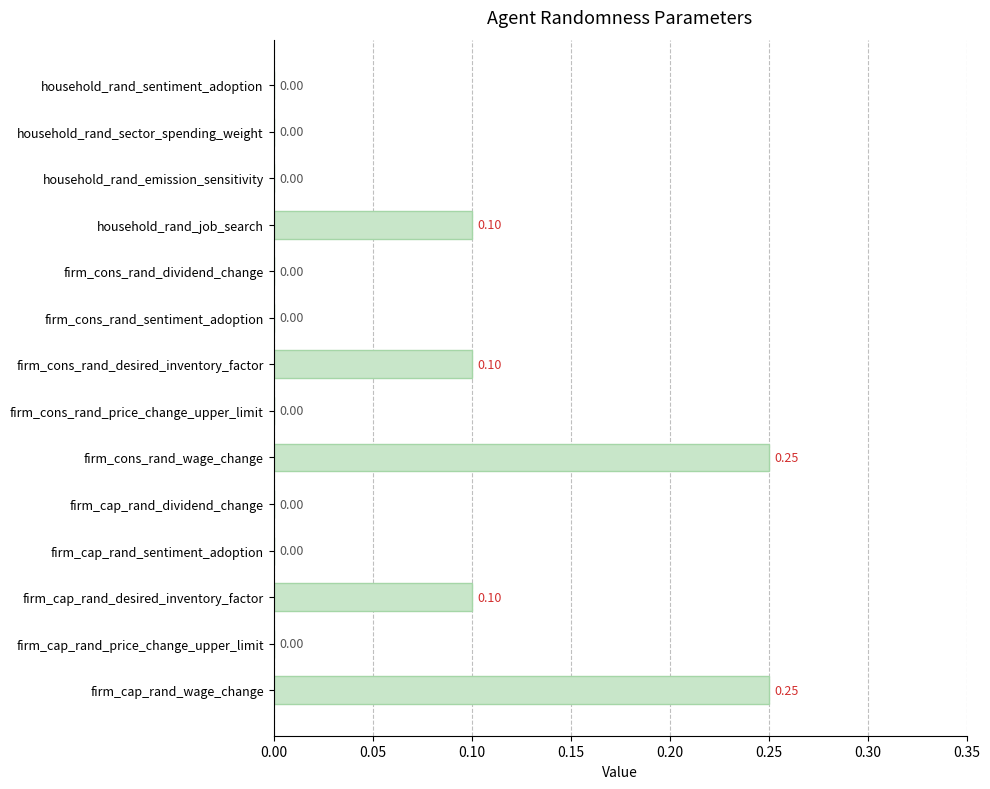

Are the bars grouped side by side (vs. stacked)?

No